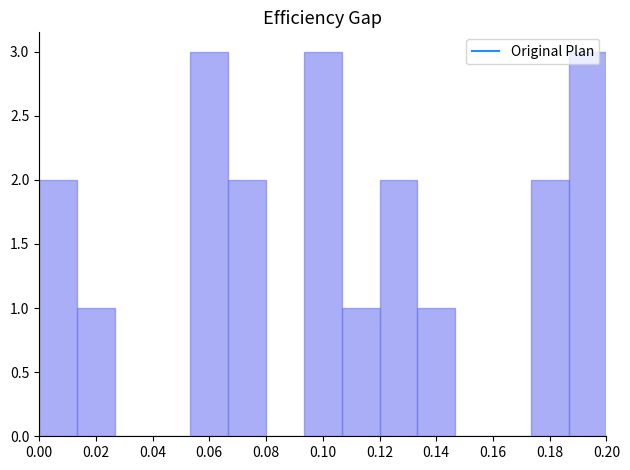

Reading left to right, list every bar in this chart as the range it spans on the x-axis followed by its height. Neither the bar edges nor the heights are printed on the chart, so give them approximately, as read against the axes.

0.000 to 0.014: 2
0.014 to 0.026: 1
0.026 to 0.040: 0
0.040 to 0.054: 0
0.054 to 0.066: 3
0.066 to 0.080: 2
0.080 to 0.094: 0
0.094 to 0.106: 3
0.106 to 0.120: 1
0.120 to 0.134: 2
0.134 to 0.146: 1
0.146 to 0.160: 0
0.160 to 0.174: 0
0.174 to 0.186: 2
0.186 to 0.200: 3